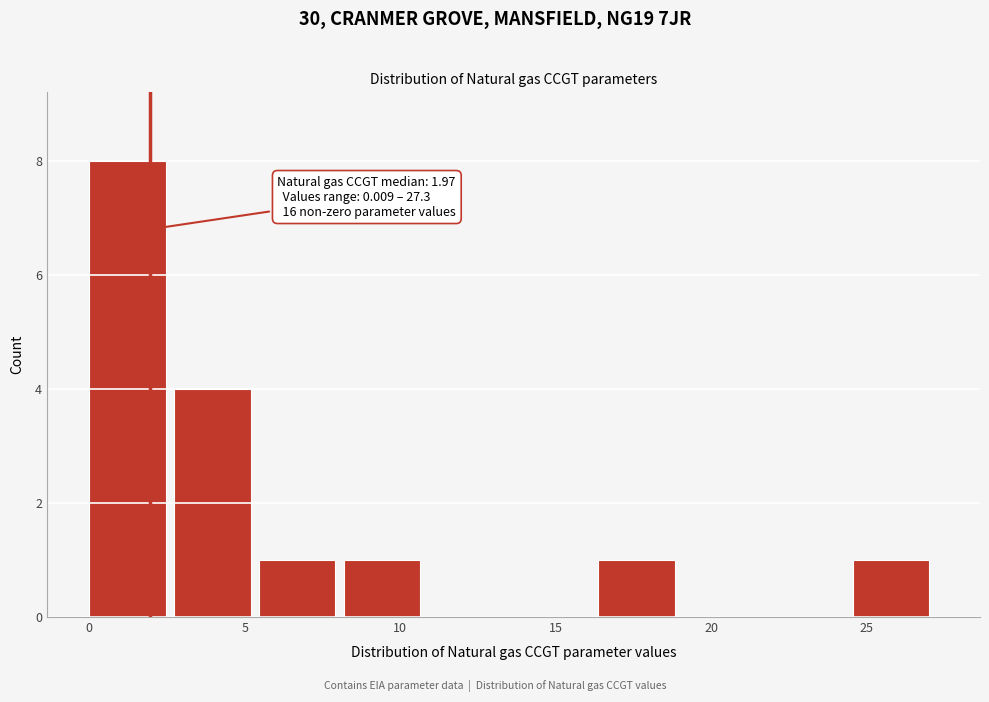

Which range on the x-axis has the tallest bar?

0.0 to 2.5